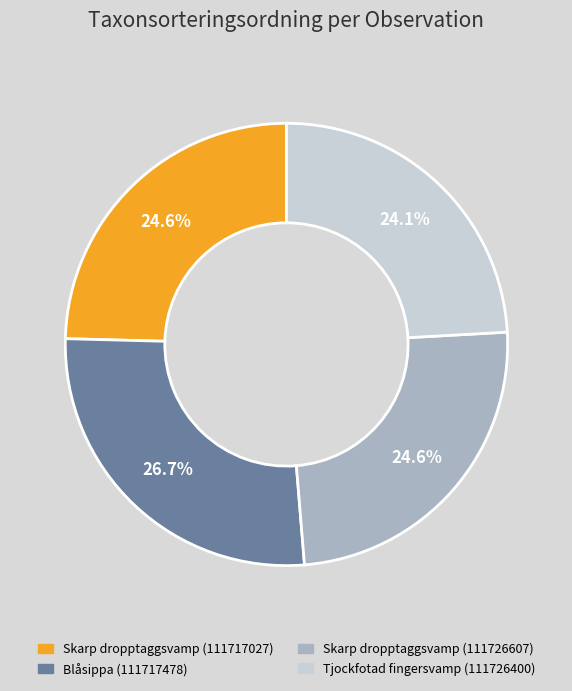

What percentage is the Blåsippa (111717478) slice, to the nearest percent?

27%